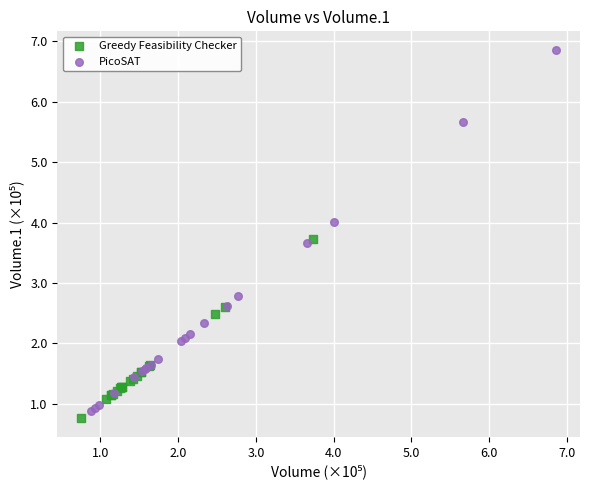

Which series has the widest spread of Y values?

PicoSAT